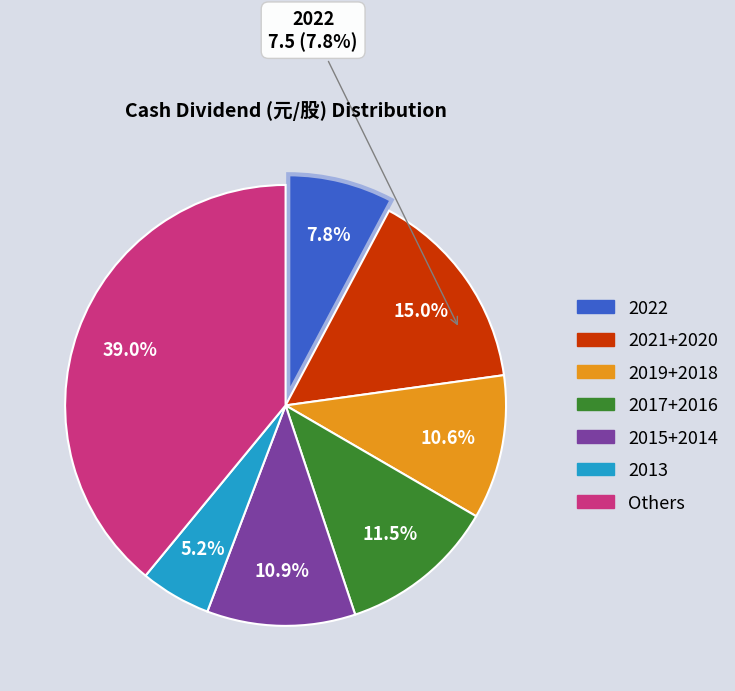

Approximately how many times larger is the value at 2016 compared to 2015?

1.1